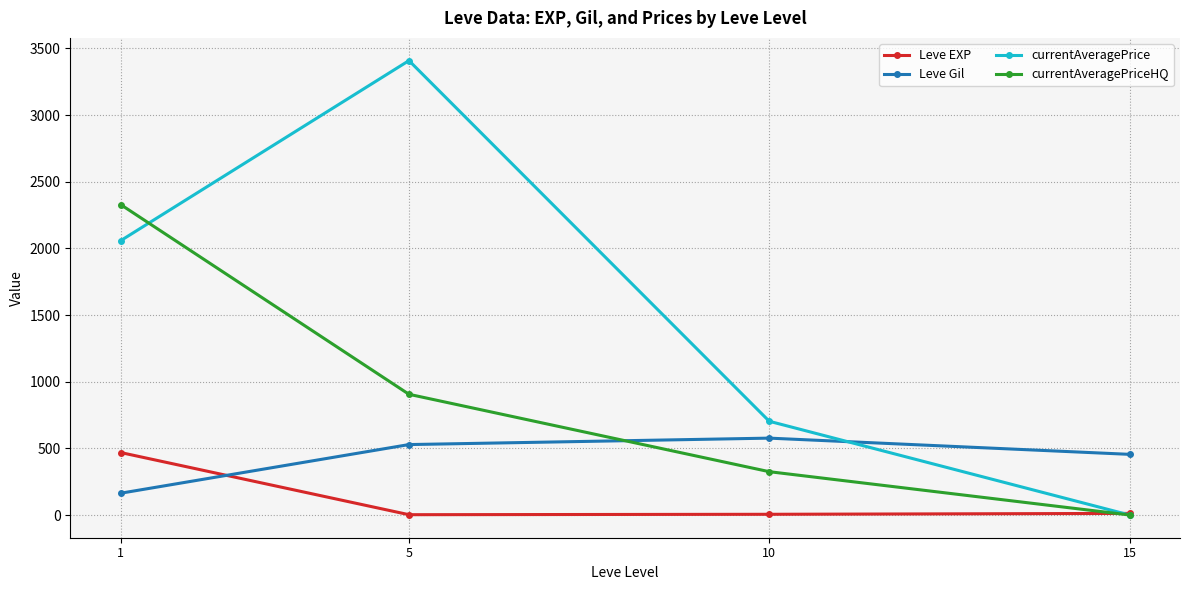

True or false: currentAveragePriceHQ and Leve Gil cross at least once.

True